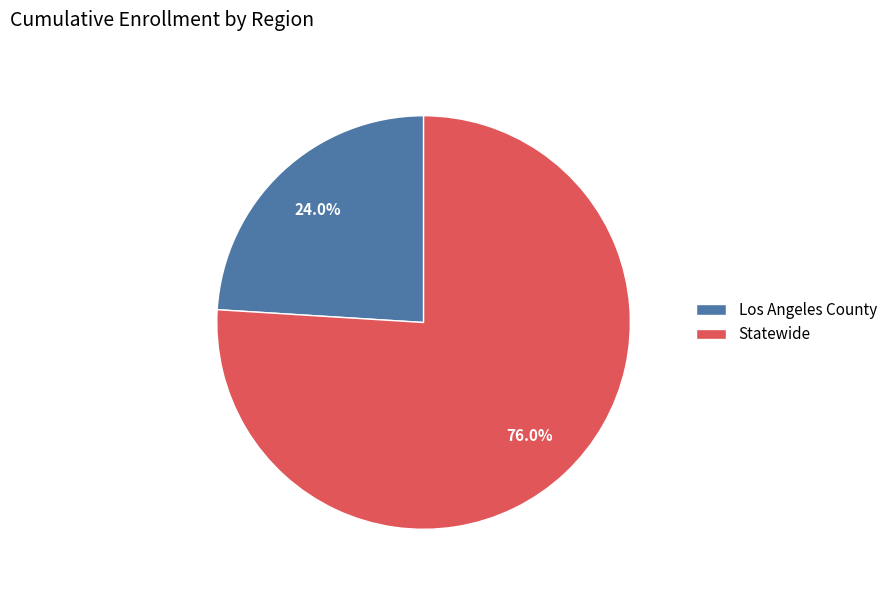

What is the largest slice in the pie chart?

Statewide